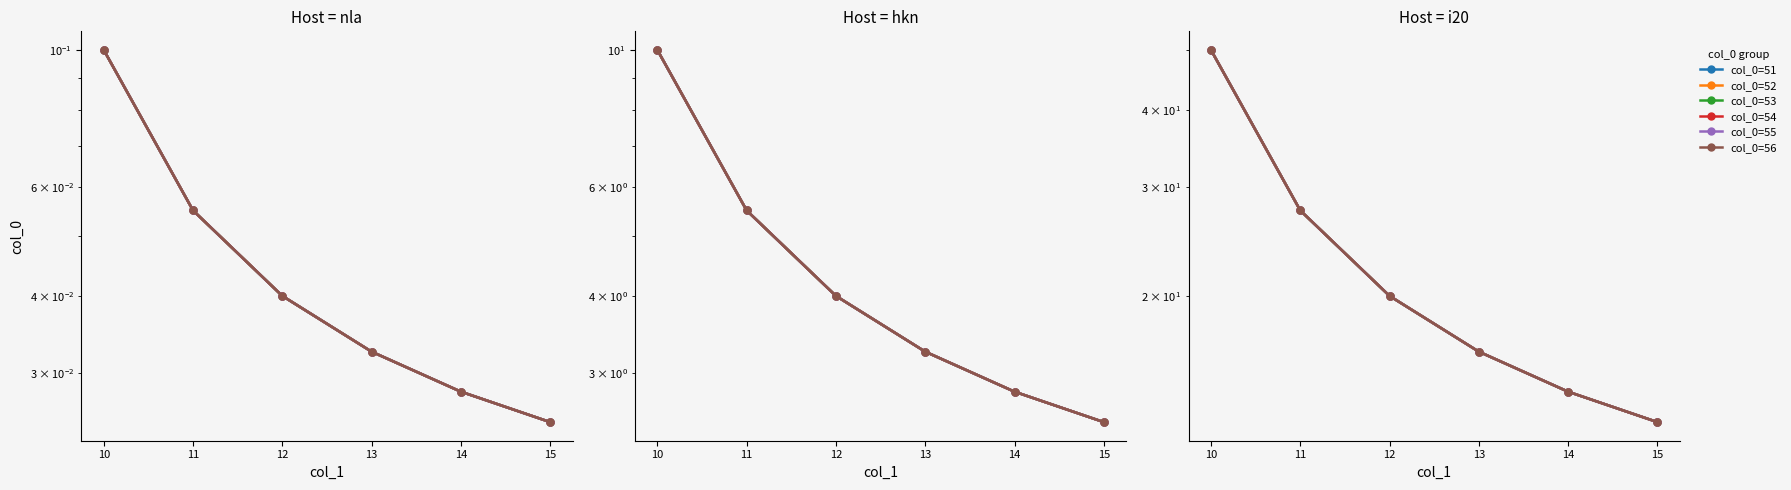

How many lines are shown in the chart?

6